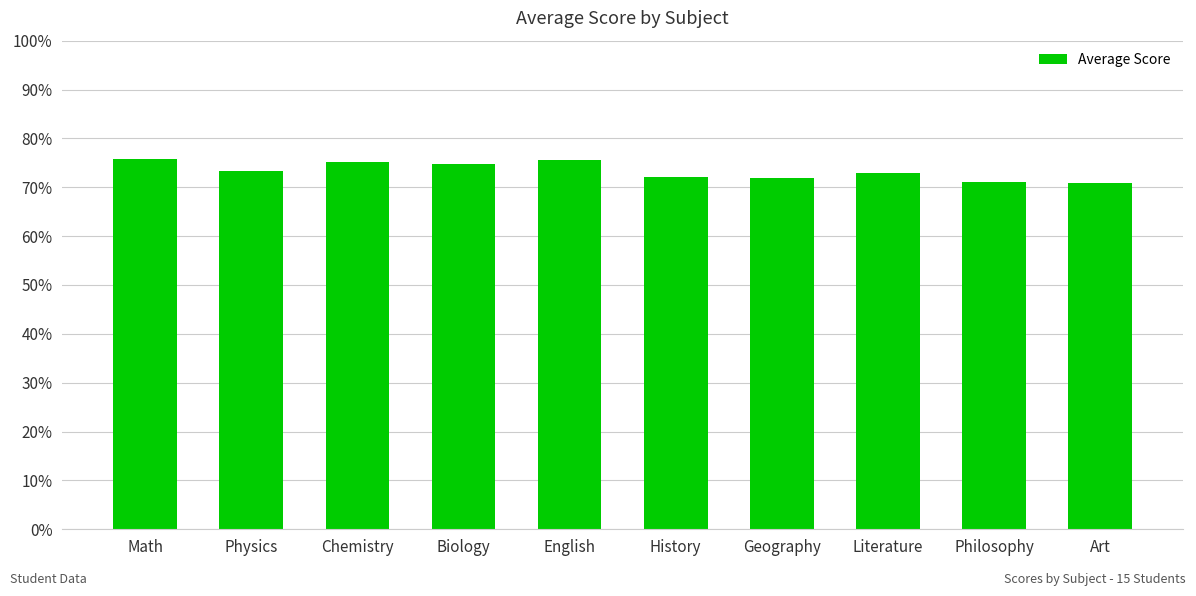

What is the sum of all values?

733.5